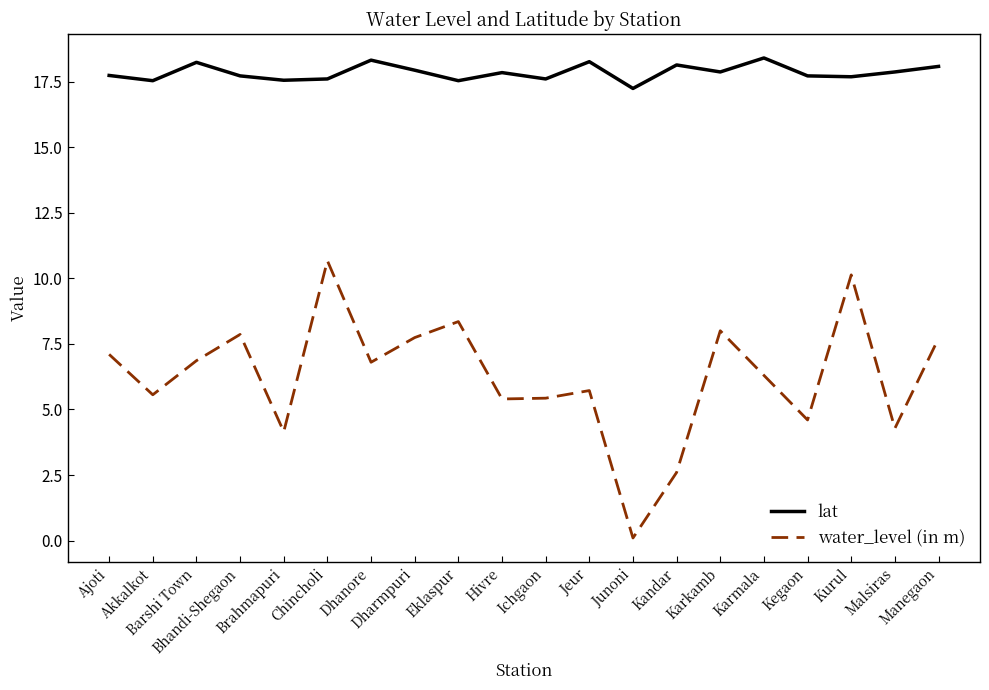

True or false: water_level (in m) has a value of 8.0 at Karkamb.

True